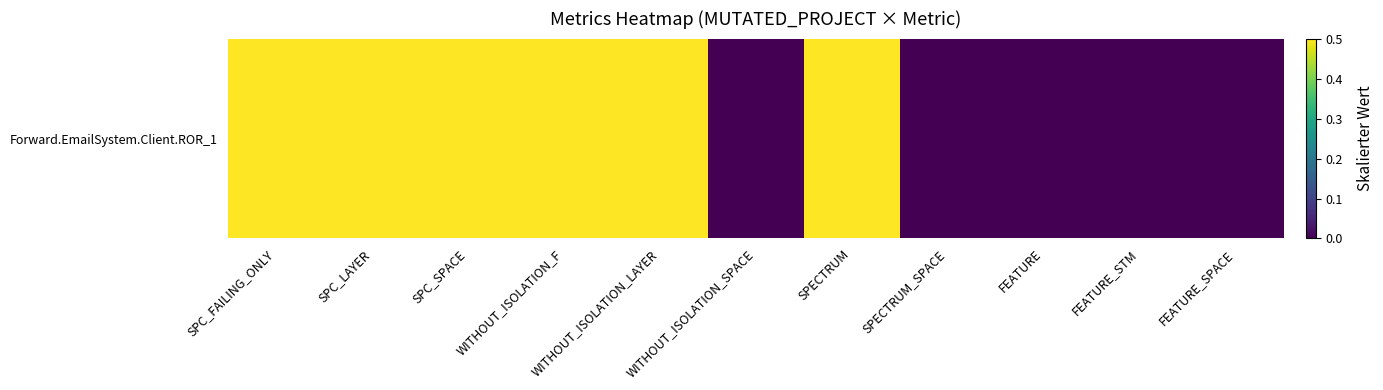

At which category does the chart reach its peak across all series?

SPC_FAILING_ONLY